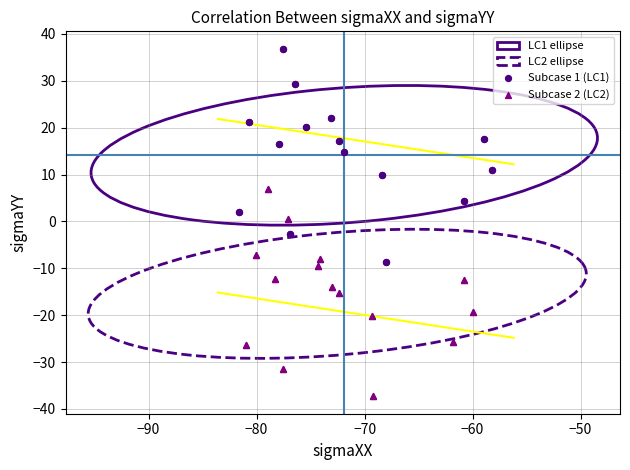

Which series contains the lowest Y value?

Subcase 2 (LC2)